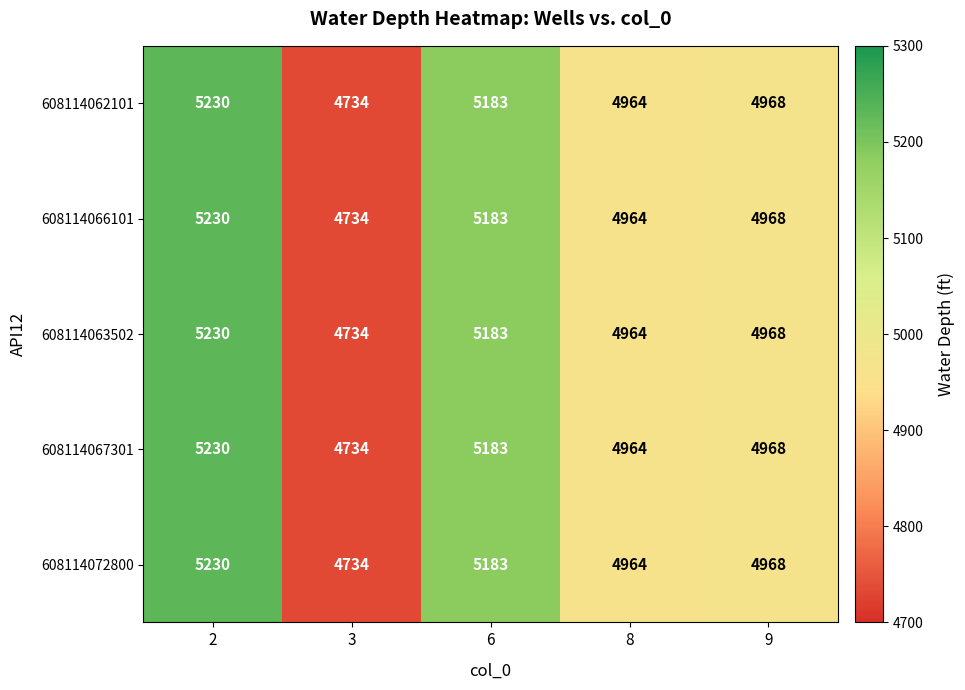

How many data points does each series have?

5